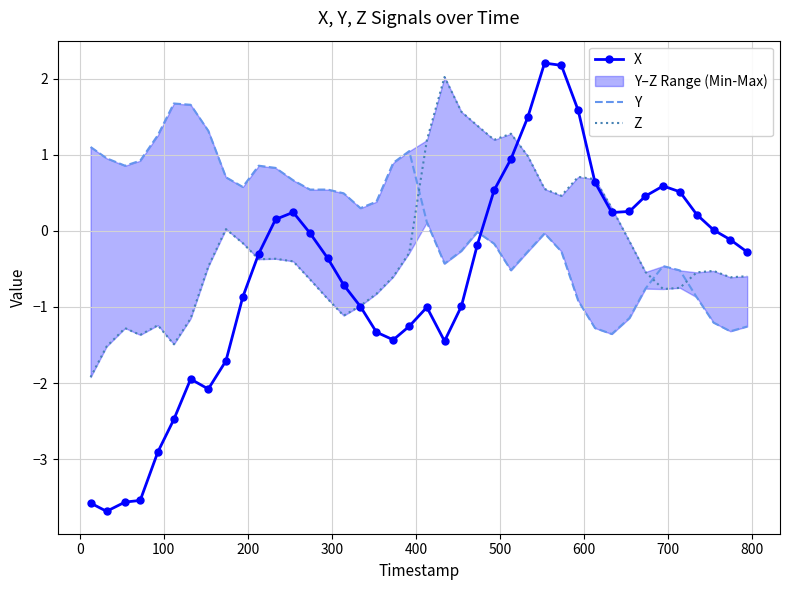

True or false: X has more than 0 interior local peaks.

True